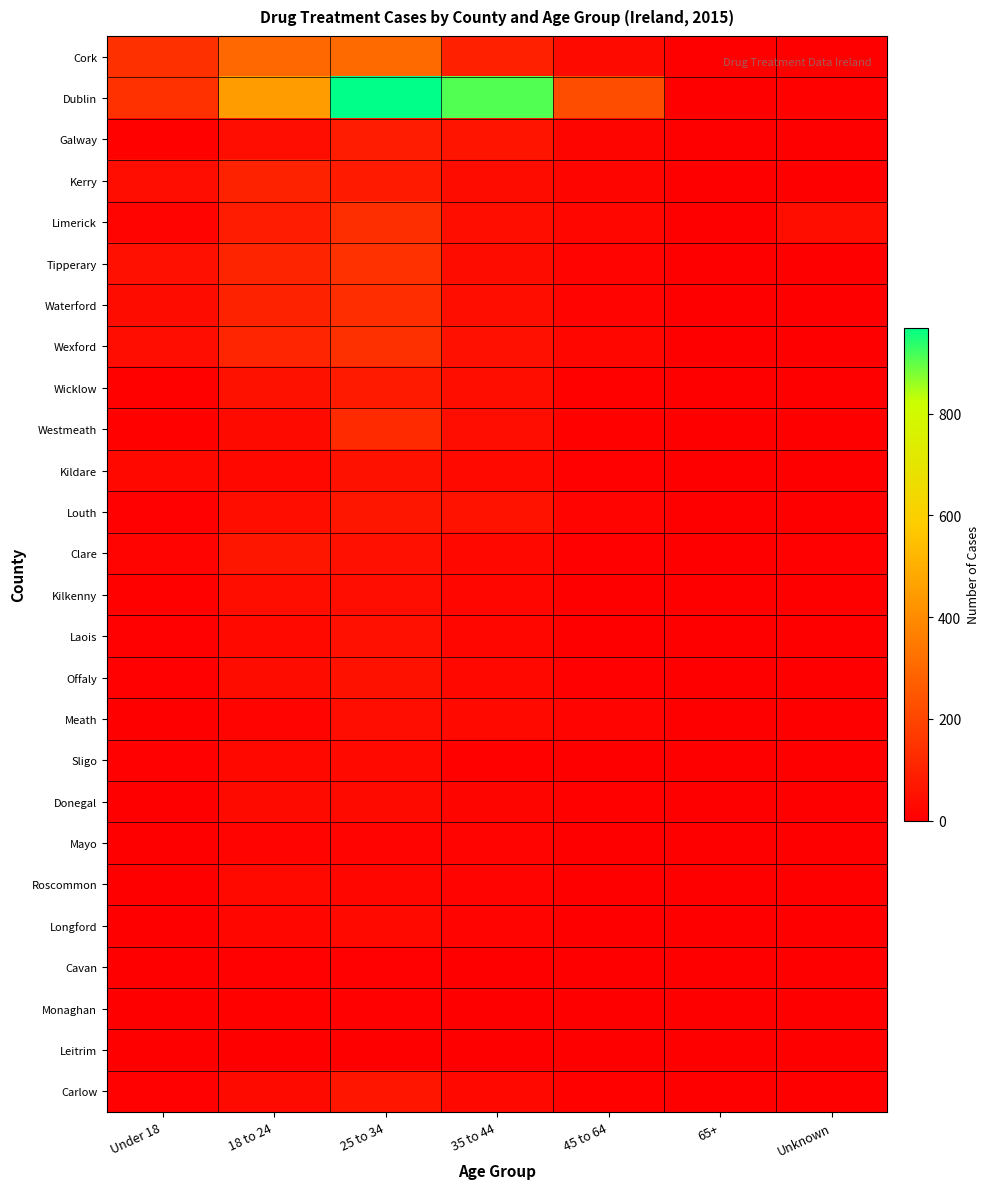

Which series changed the most between 18 to 24 and 25 to 34?

Dublin